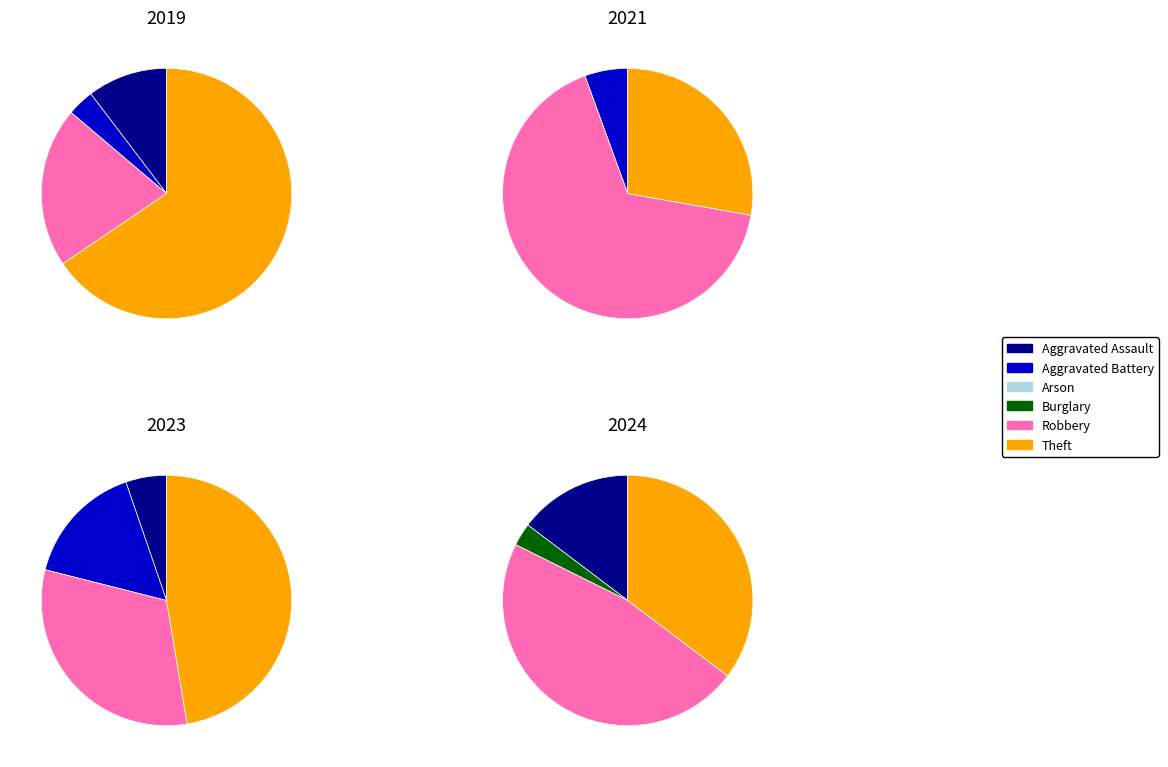

To the nearest percent, what portion does Aggravated Battery represent?

16%